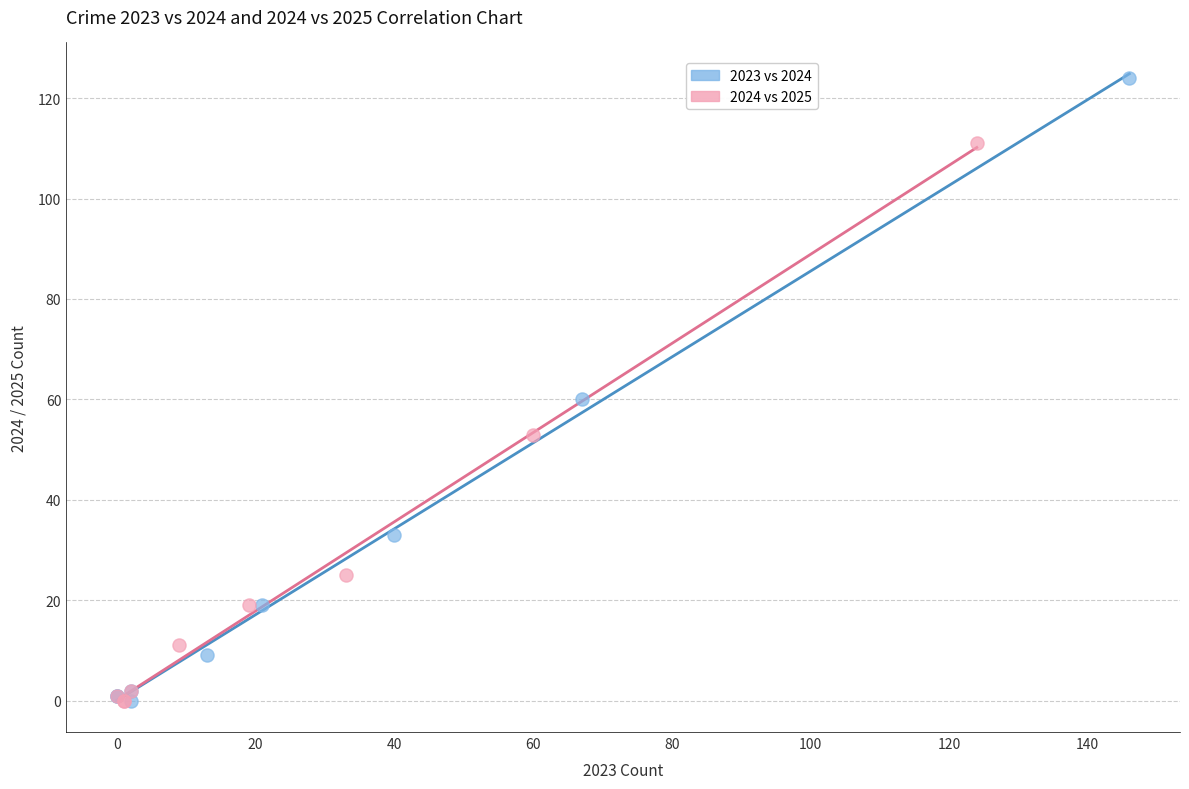

Which series contains the highest Y value?

2023 vs 2024